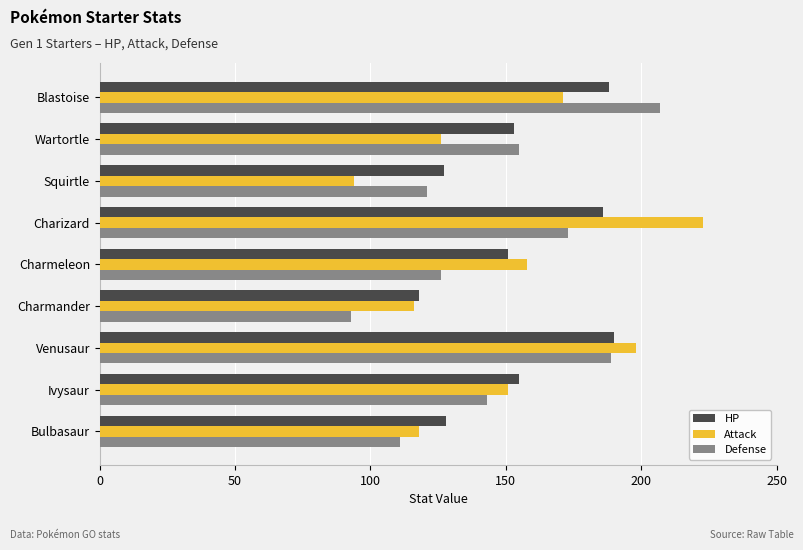

What is the total value across all series at Charmander?

327